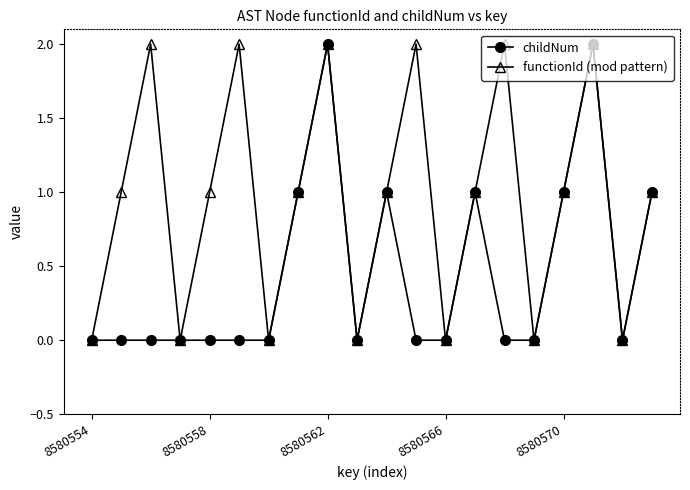

Which series has the largest total across all categories?

functionId (mod pattern)